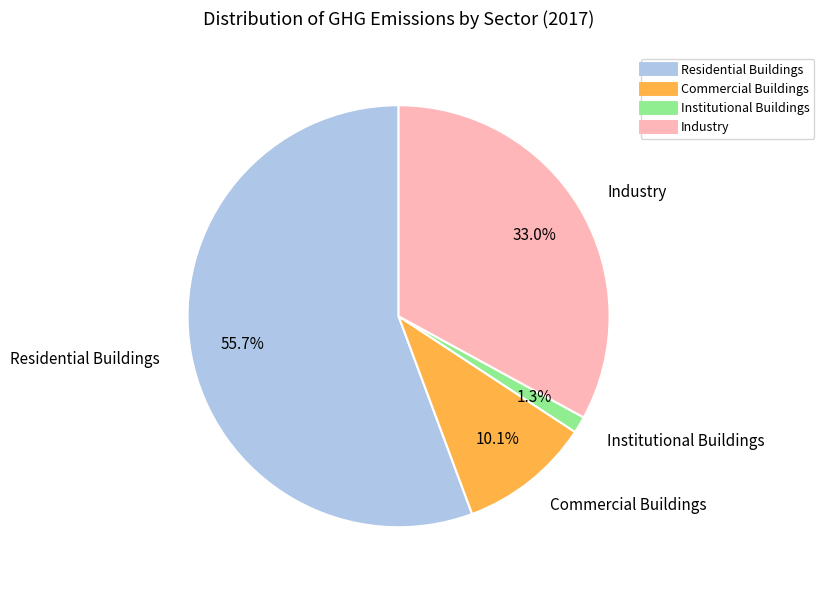

How many segments does this pie chart have?

4